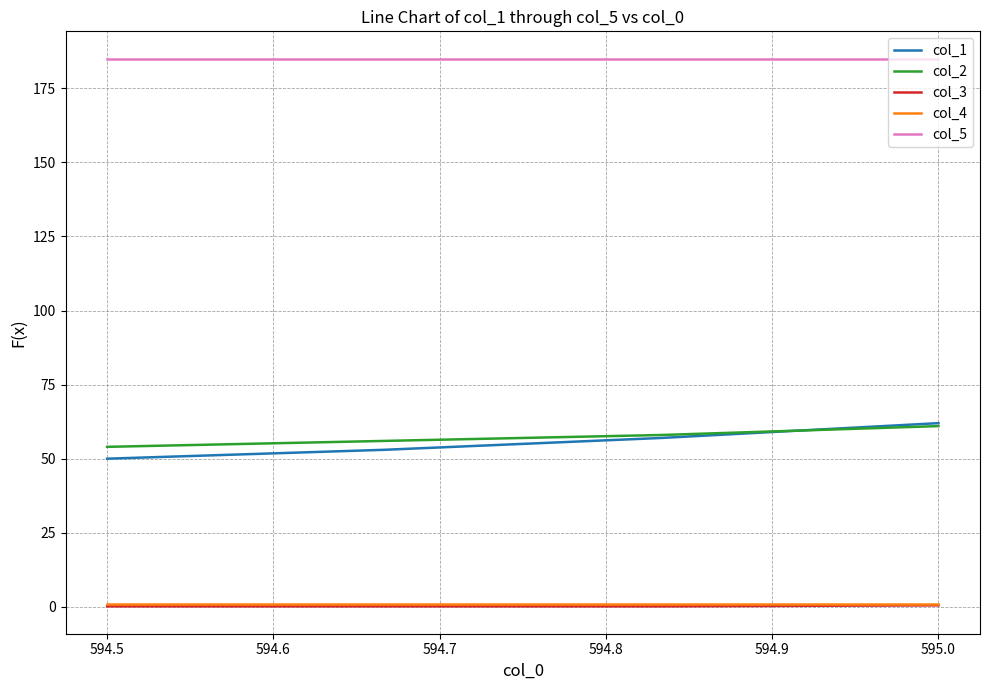

True or false: col_5 and col_2 intersect in this chart.

False